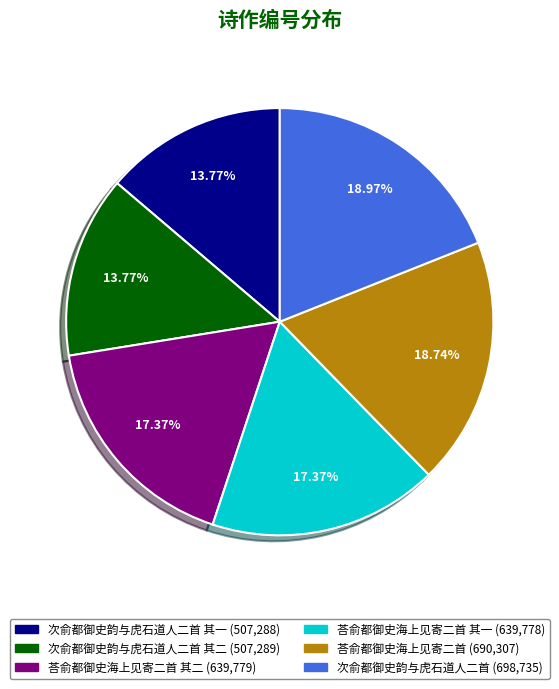

Is there a majority slice in this chart?

No